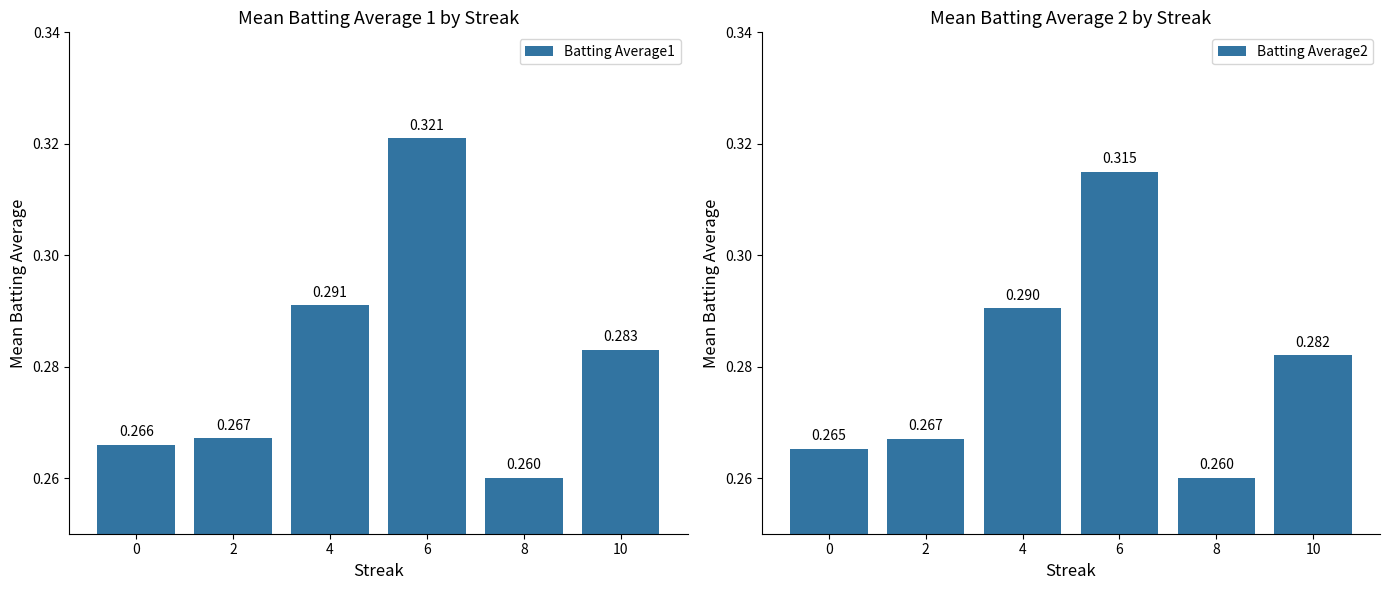

At 6, list the series in order from smallest to largest.

Batting Average2, Batting Average1